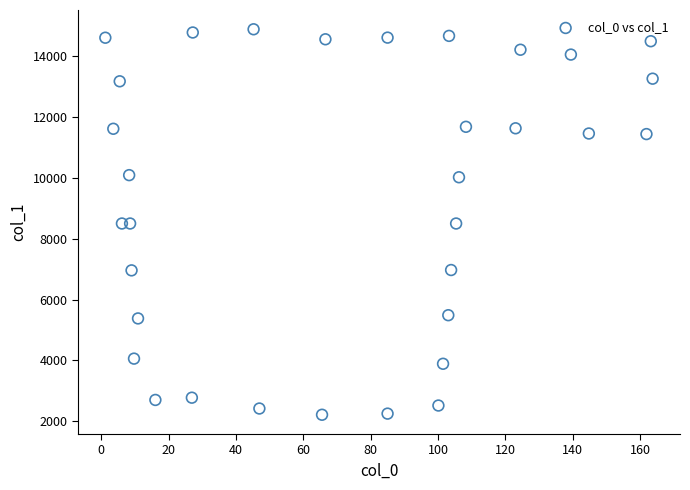

What is the range of Y values (max minus min)?

12668.3